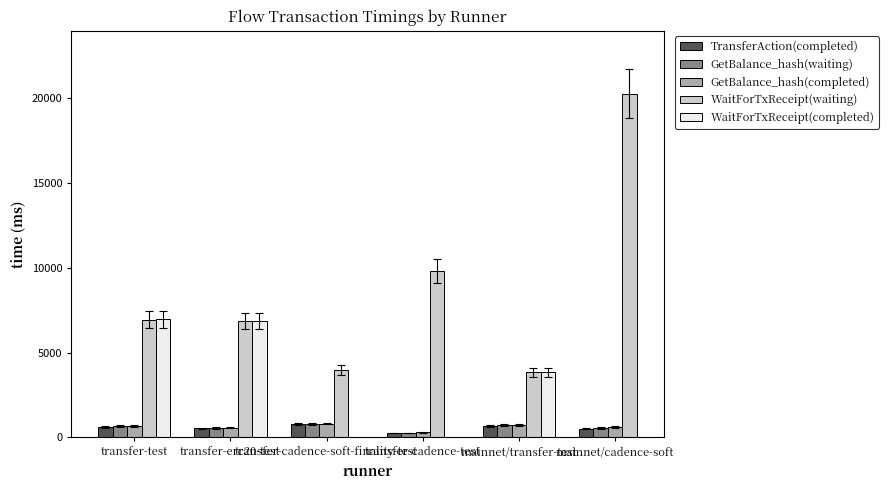

What is the total value across all series at mainnet/transfer-test?

9747.0